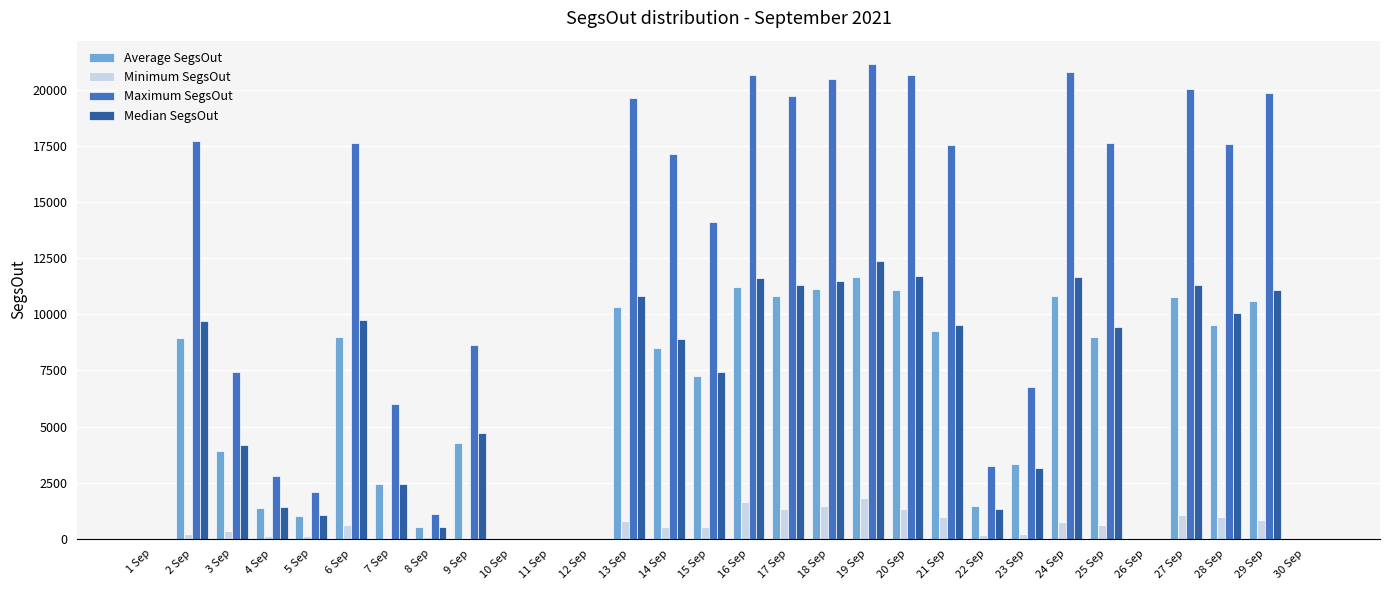

What is the greatest value displayed?

21147.9